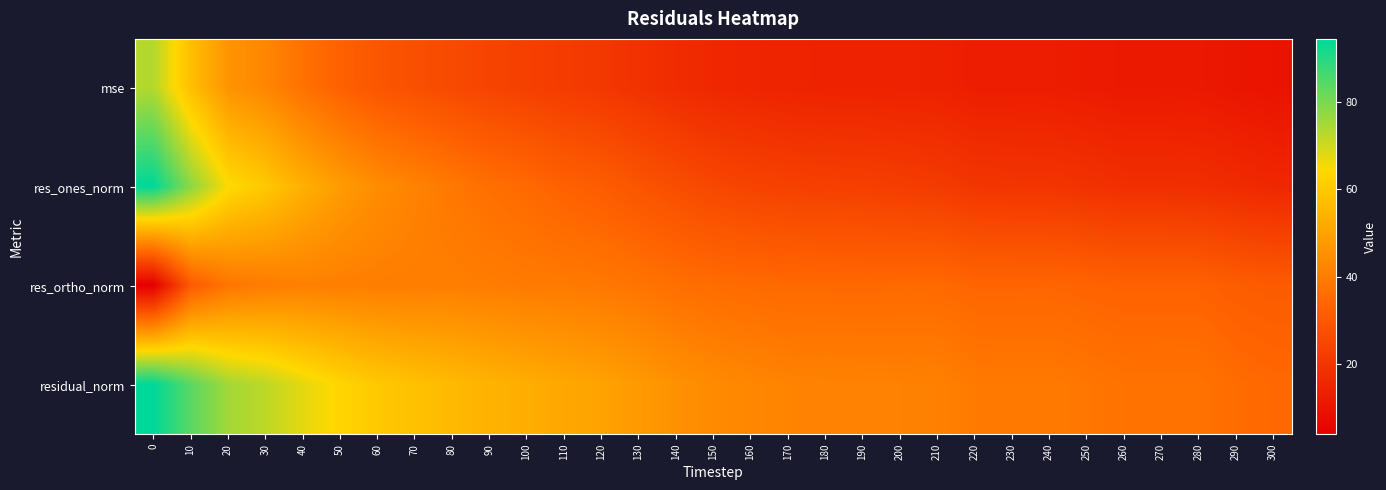

What is the difference between the highest and lowest values at 130?

29.1